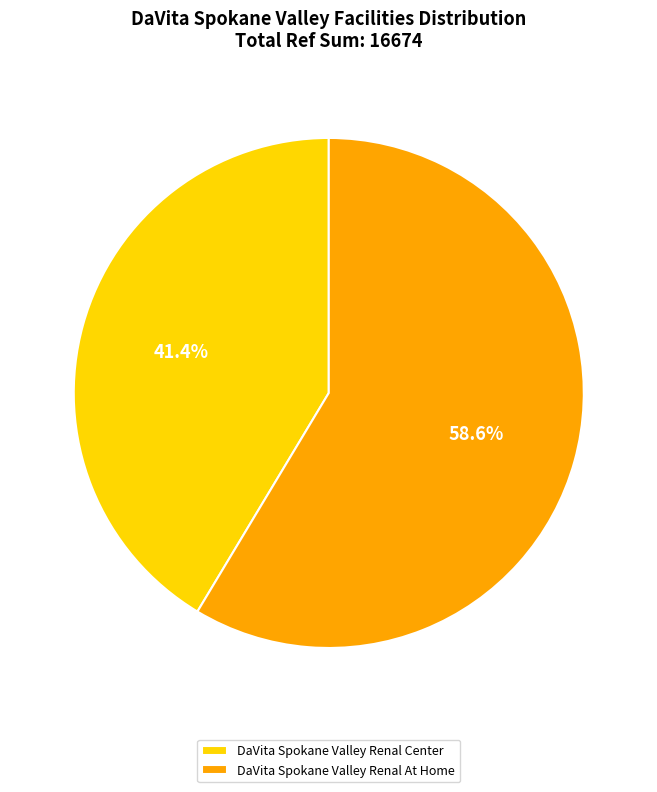

Which category has the biggest portion of the pie?

DaVita Spokane Valley Renal At Home